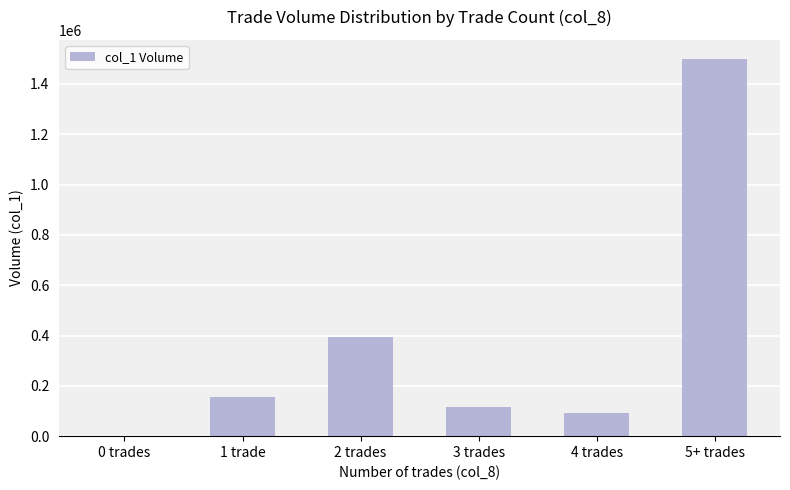

Is it true that the value at 1 trade is 271230?

False